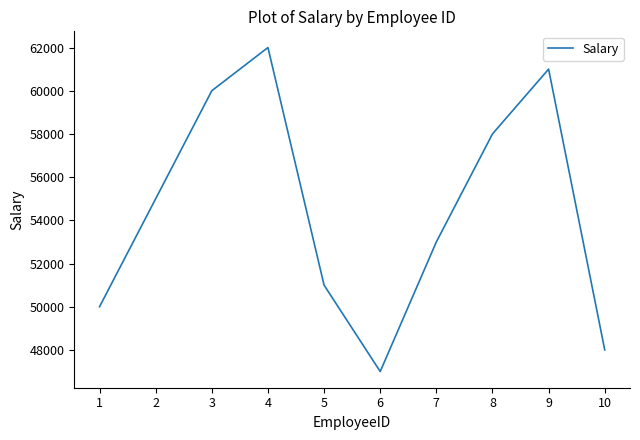

List the labels in order of value, smallest first.

6, 10, 1, 5, 7, 2, 8, 3, 9, 4